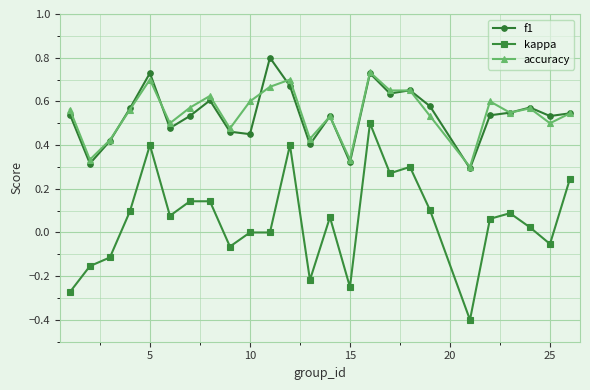

True or false: accuracy has more than 0 interior local peaks.

True